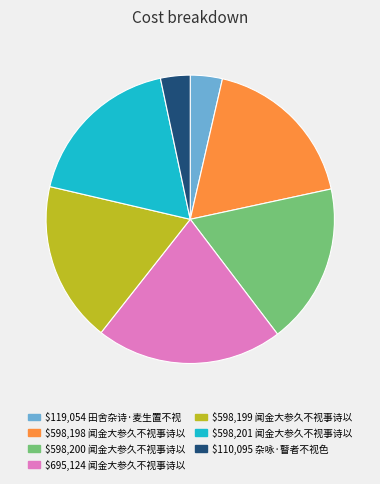

Count the number of slices in the pie.

7